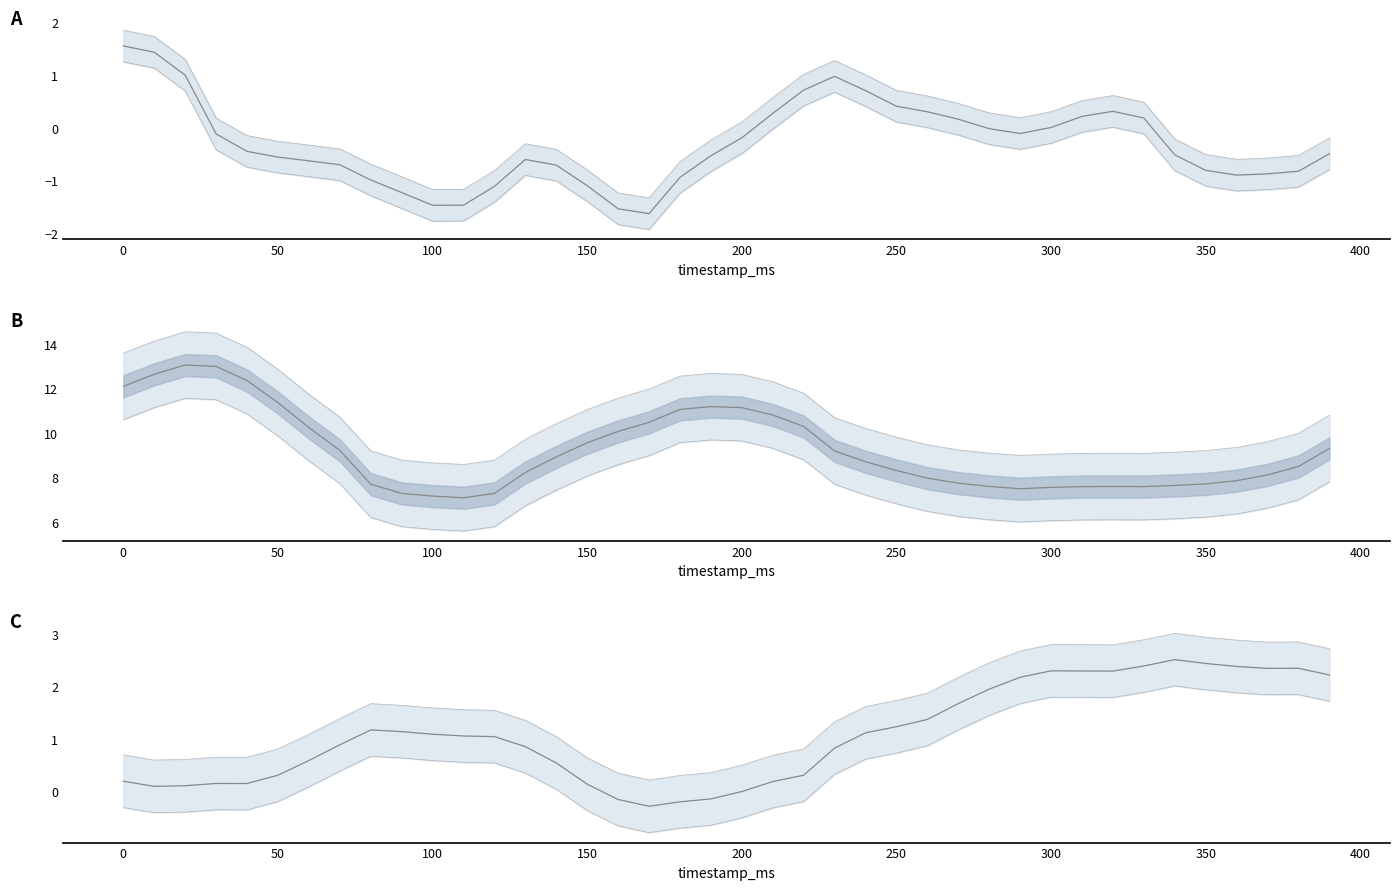

What is the sum of all acc_z values?

428.8